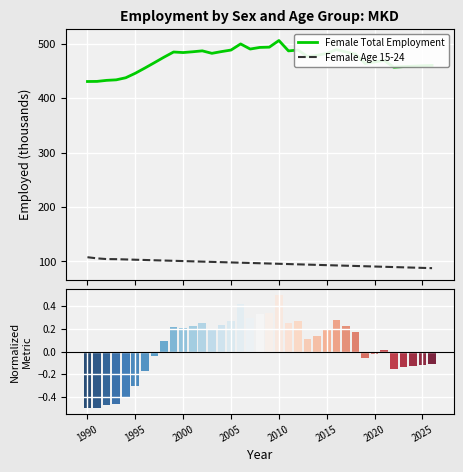

Rank the series by their maximum value, from lowest to highest.

Female Age 15-24, Female Total Employment